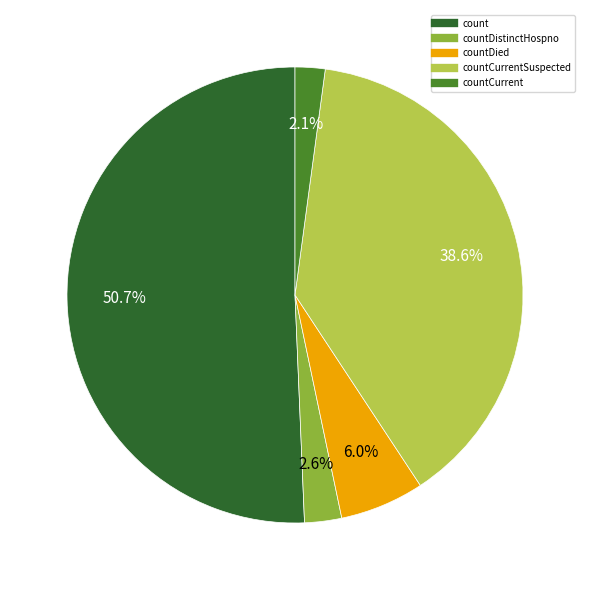

Is there a majority slice in this chart?

Yes